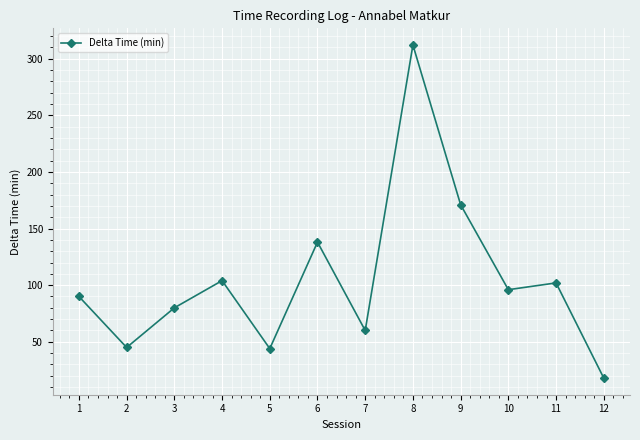

Which label corresponds to the largest value in the chart?

8